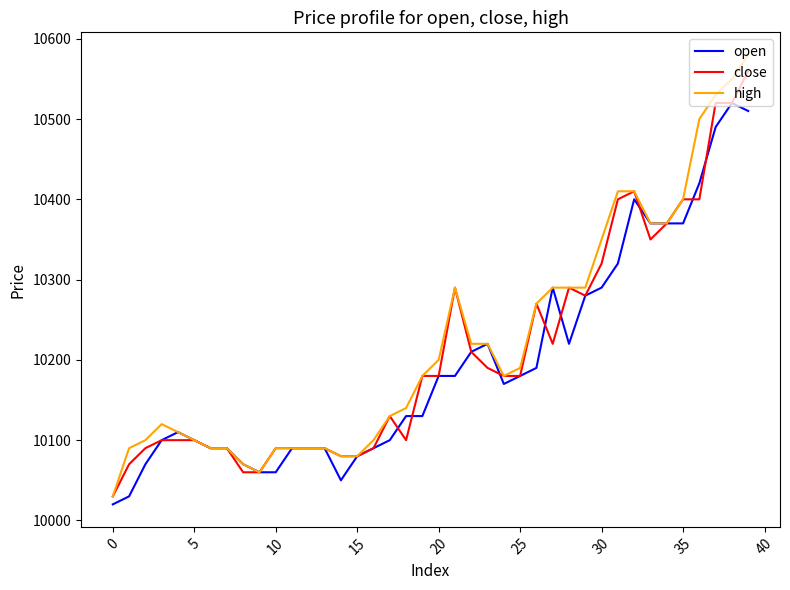

What is the minimum value shown in the chart?

10020